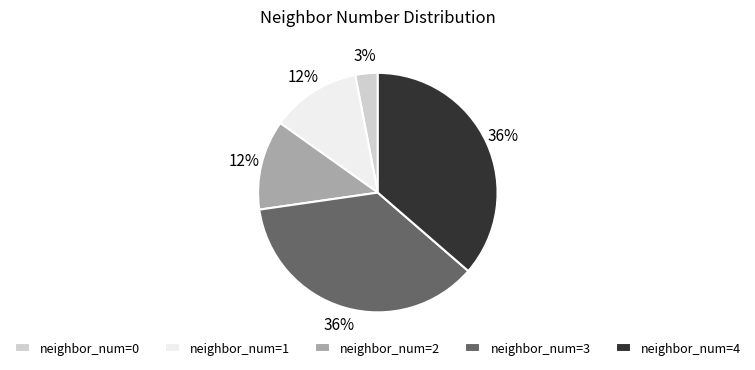

To the nearest percent, what percentage of the pie is neighbor_num=3?

36%